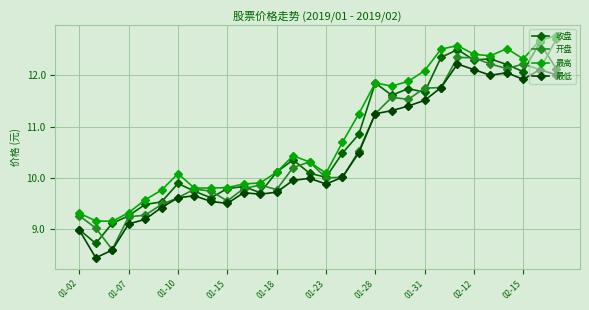

List the series in order of their overall mean, highest first.

最高, 收盘, 开盘, 最低